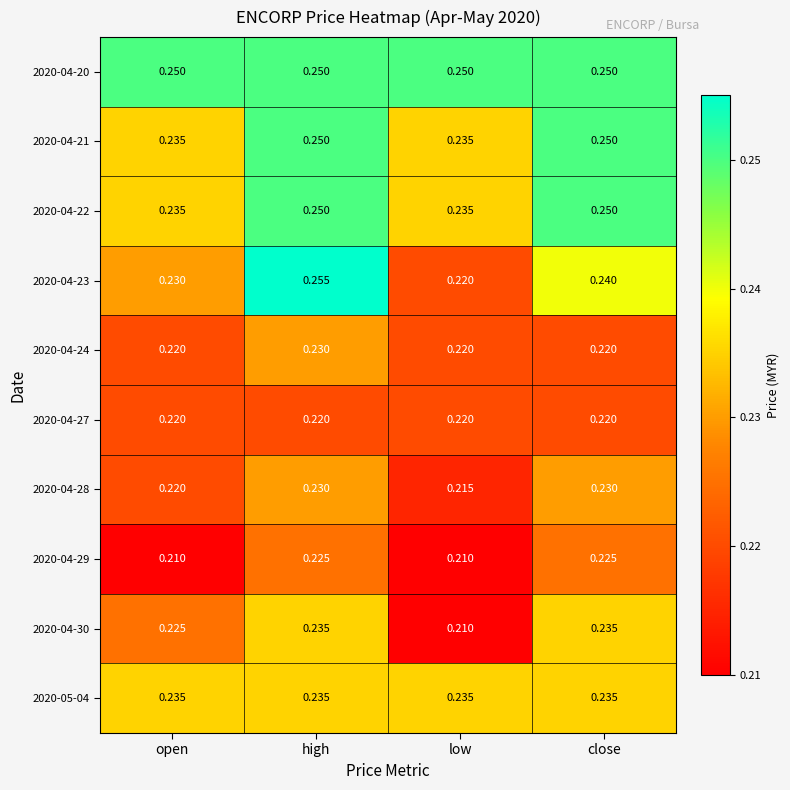

Which category has the lowest value in the 2020-04-23 series?

low